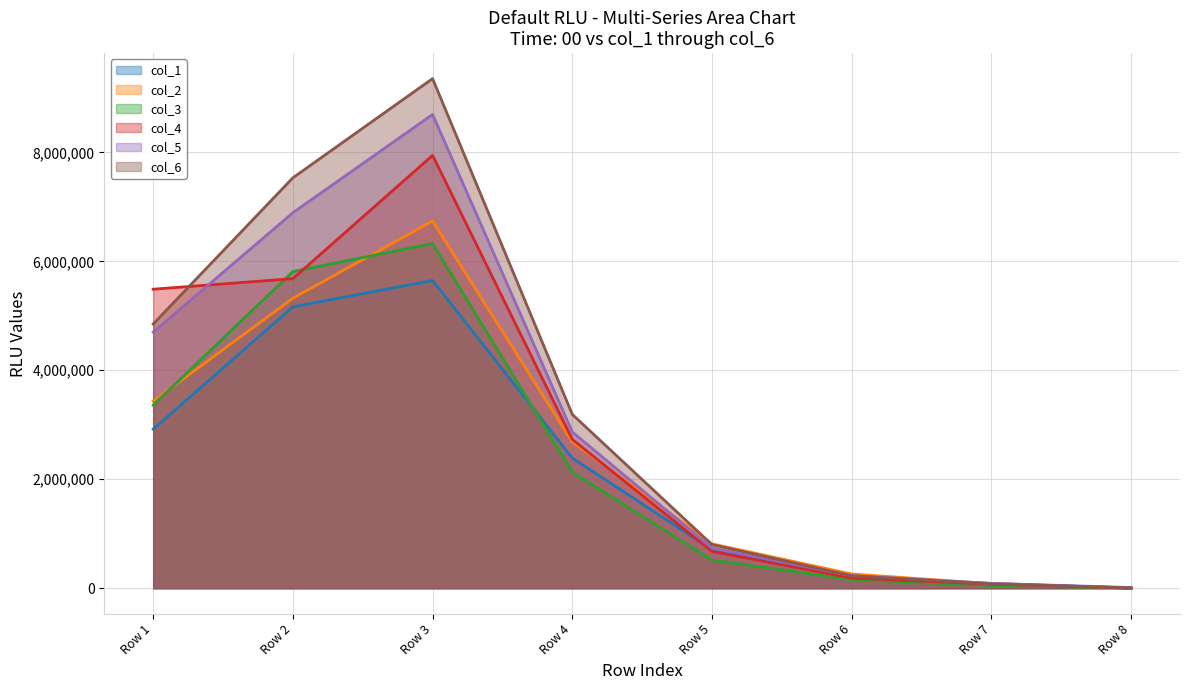

Reading left to right, list all the values displayed in this chart.

col_1: Row 1=2919417	Row 2=5164747	Row 3=5648560	Row 4=2389226	Row 5=708545	Row 6=199536	Row 7=87840	Row 8=1553
col_2: Row 1=3434276	Row 2=5322668	Row 3=6740824	Row 4=2686576	Row 5=814106	Row 6=261033	Row 7=83324	Row 8=2854
col_3: Row 1=3359580	Row 2=5812091	Row 3=6327218	Row 4=2130545	Row 5=516160	Row 6=158391	Row 7=48806	Row 8=1673
col_4: Row 1=5488419	Row 2=5682078	Row 3=7944708	Row 4=2732500	Row 5=675798	Row 6=186354	Row 7=75625	Row 8=2116
col_5: Row 1=4700569	Row 2=6892638	Row 3=8696011	Row 4=2868025	Row 5=734265	Row 6=229735	Row 7=88808	Row 8=12767
col_6: Row 1=4849212	Row 2=7533579	Row 3=9353979	Row 4=3190598	Row 5=799726	Row 6=227499	Row 7=78736	Row 8=6184